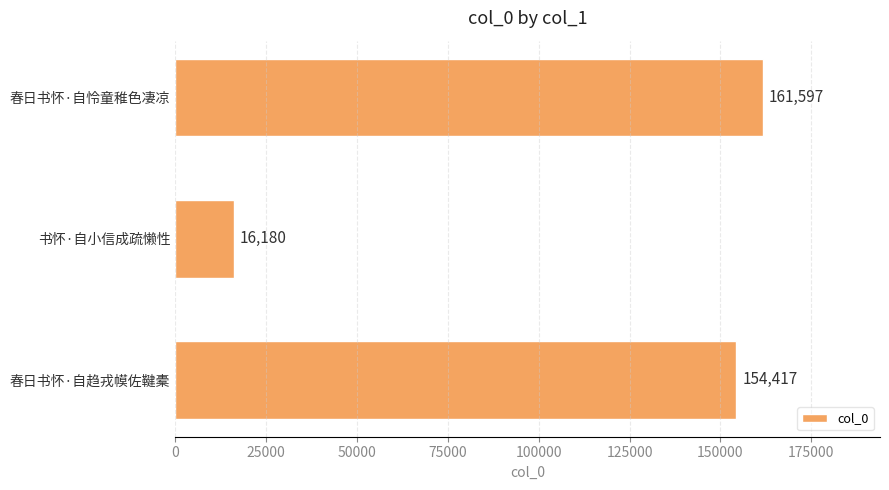

True or false: the data shows 104713 at 春日书怀·自趋戎幙佐鞬橐.

False